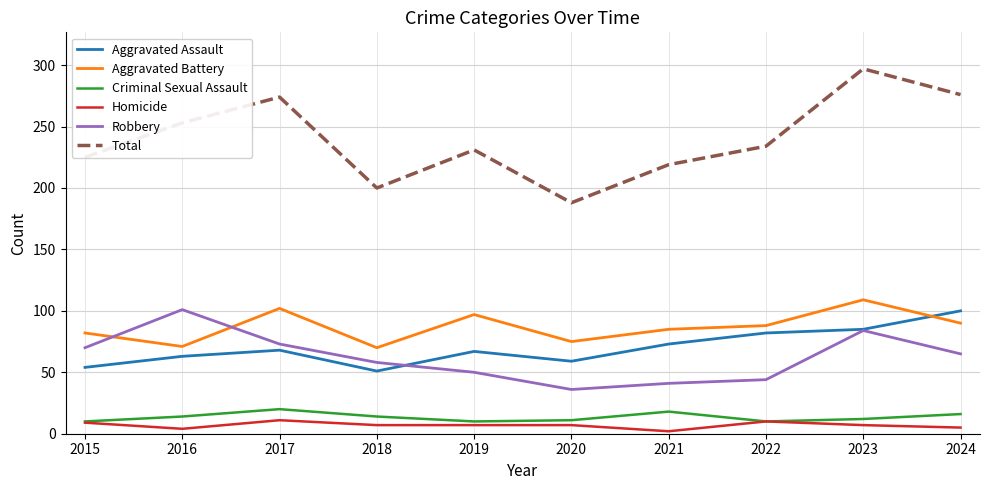

How many categories are shown in the chart?

10